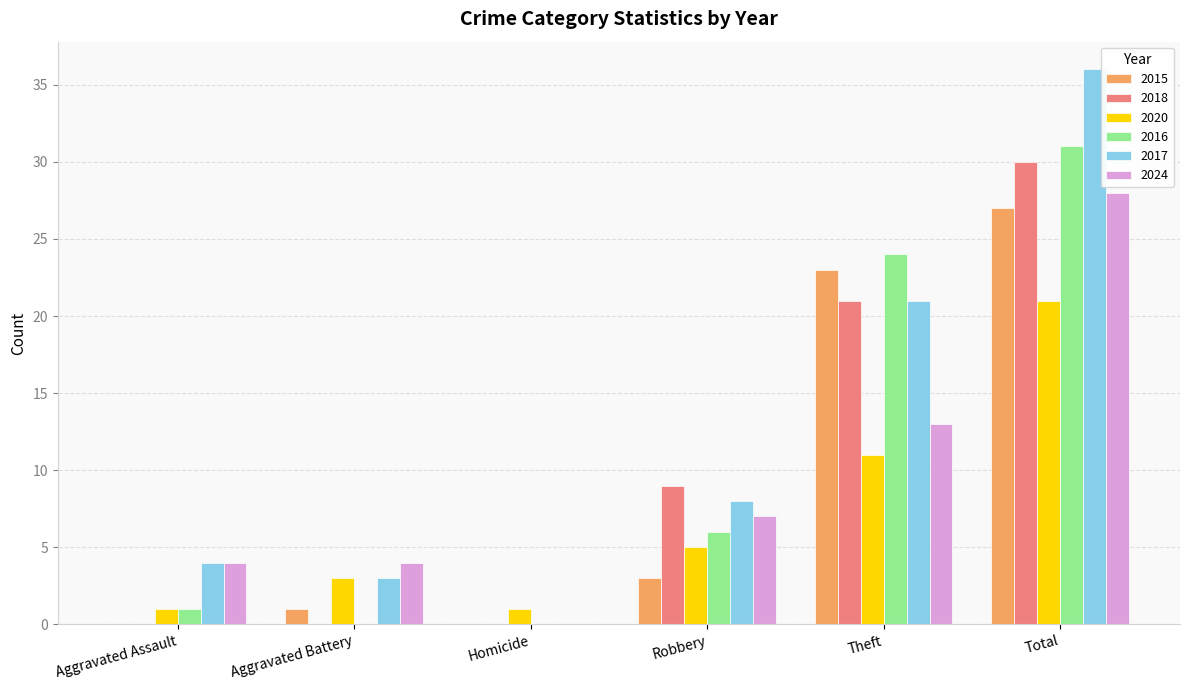

Which series has the largest total across all categories?

2017